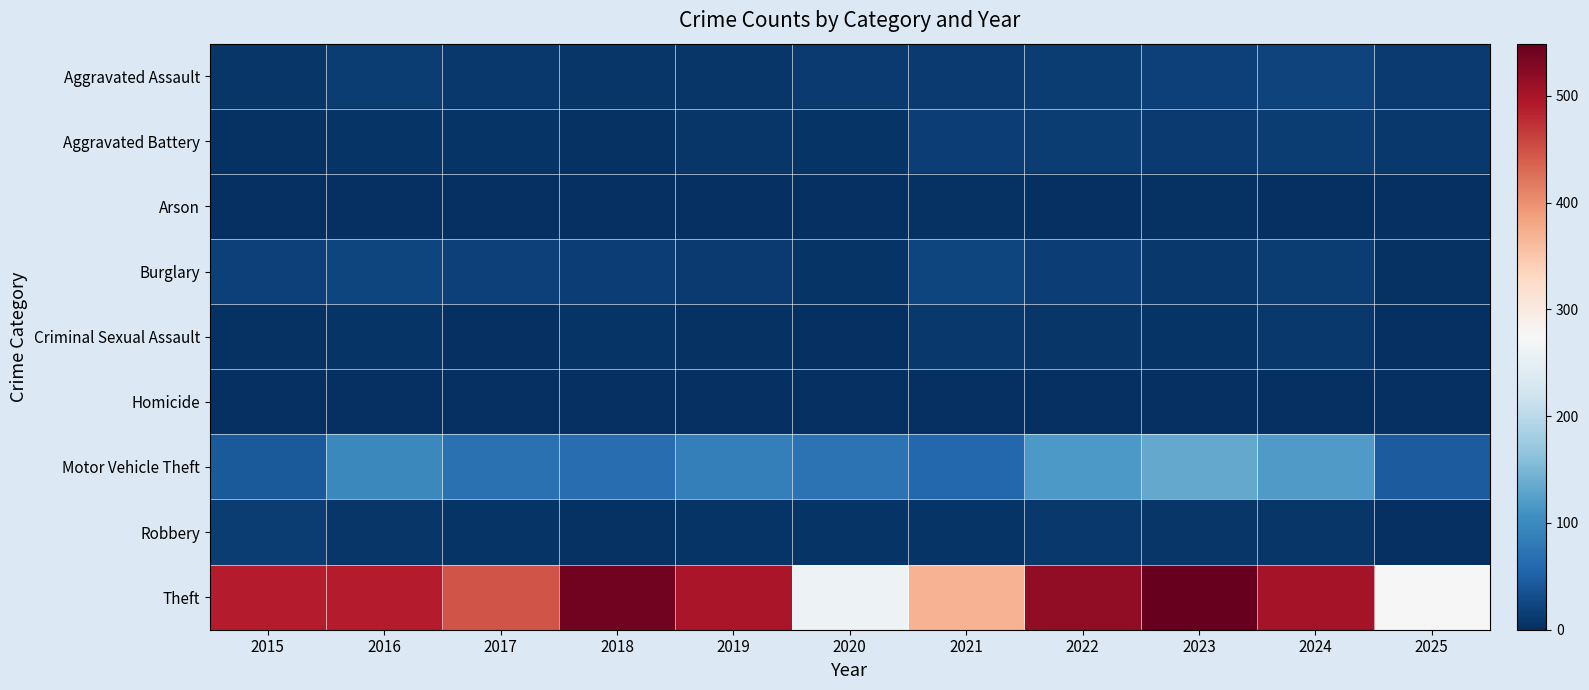

What is the total value across all series at 2019?

624